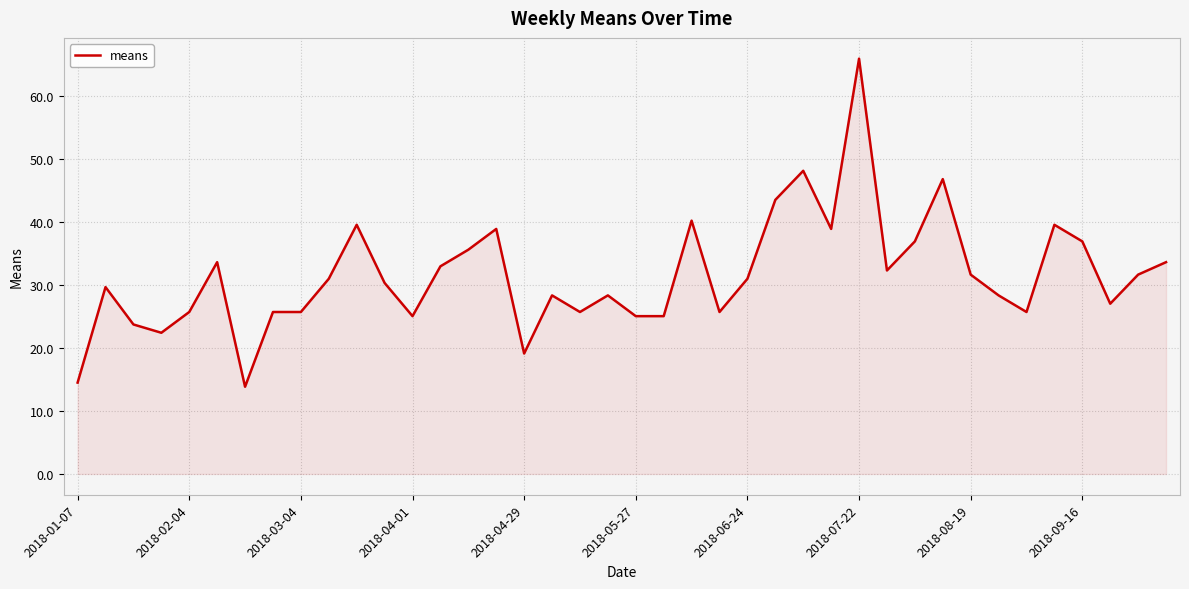

What is the greatest value displayed?

66.0